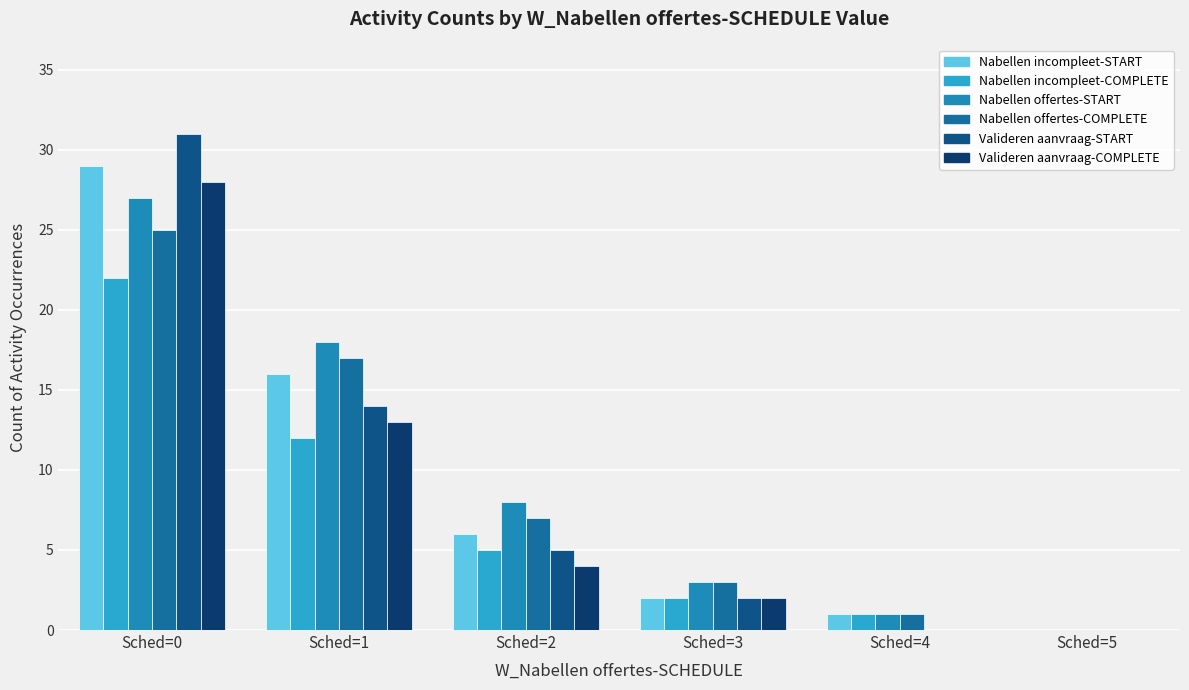

How many series are shown in this chart?

6